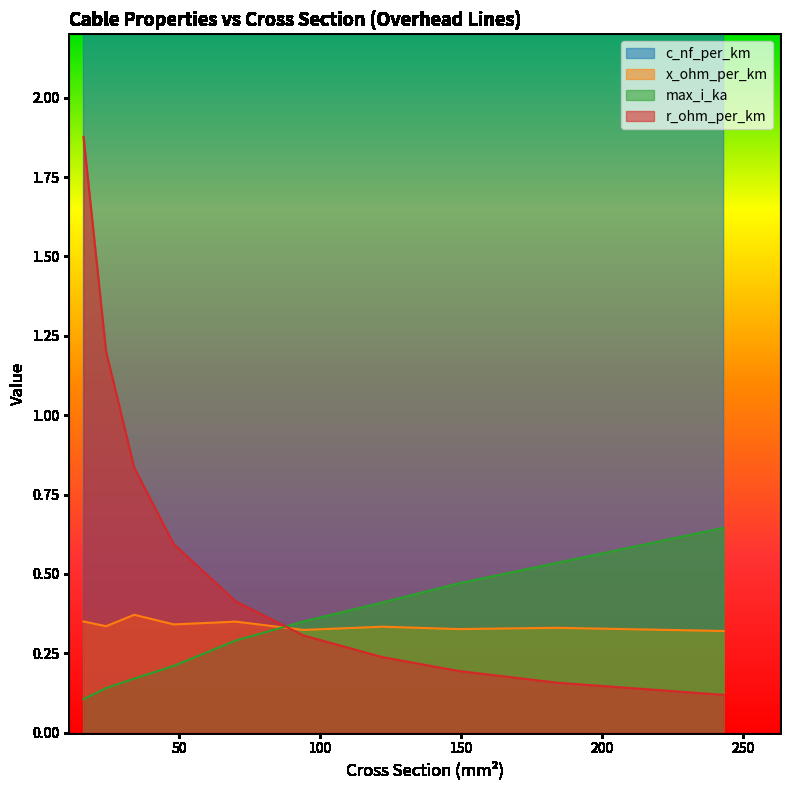

Count the number of categories in the chart.

18